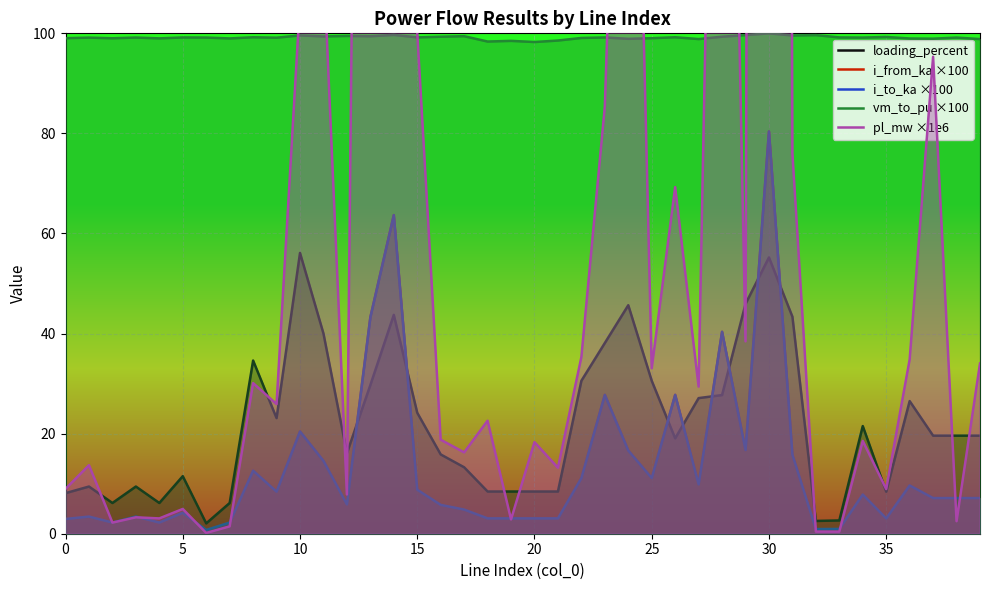

At which label does i_from_ka ×100 first exceed 7?

8